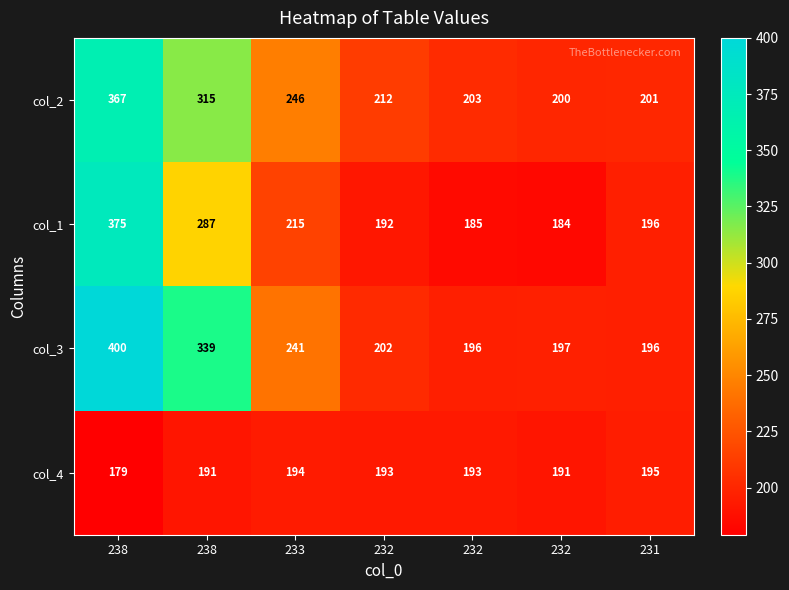

Rank the series at 233 from highest to lowest value.

col_2, col_3, col_1, col_4